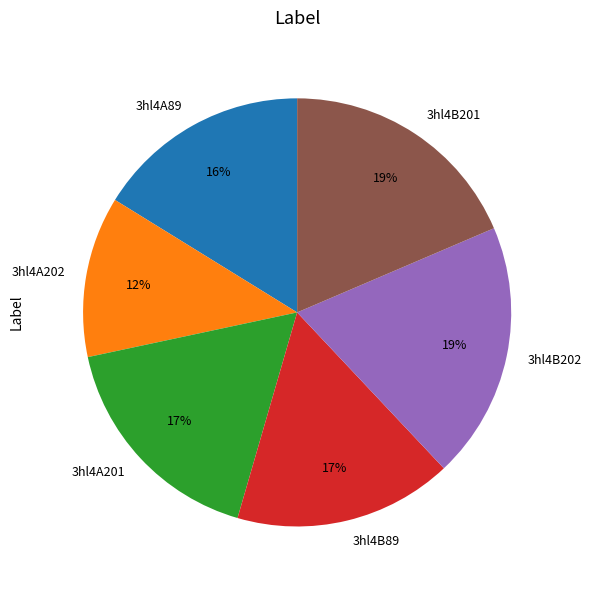

How many slices are in this pie chart?

6